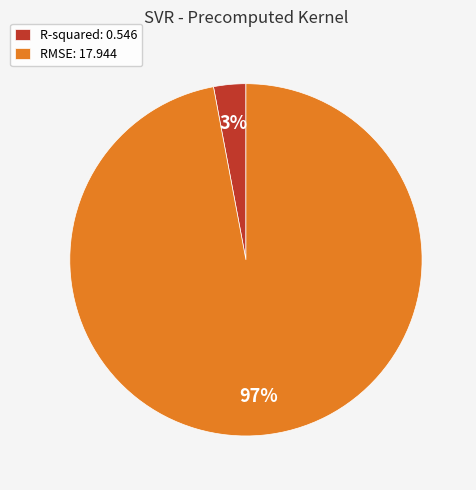

What percentage is the RMSE slice, to the nearest percent?

97%